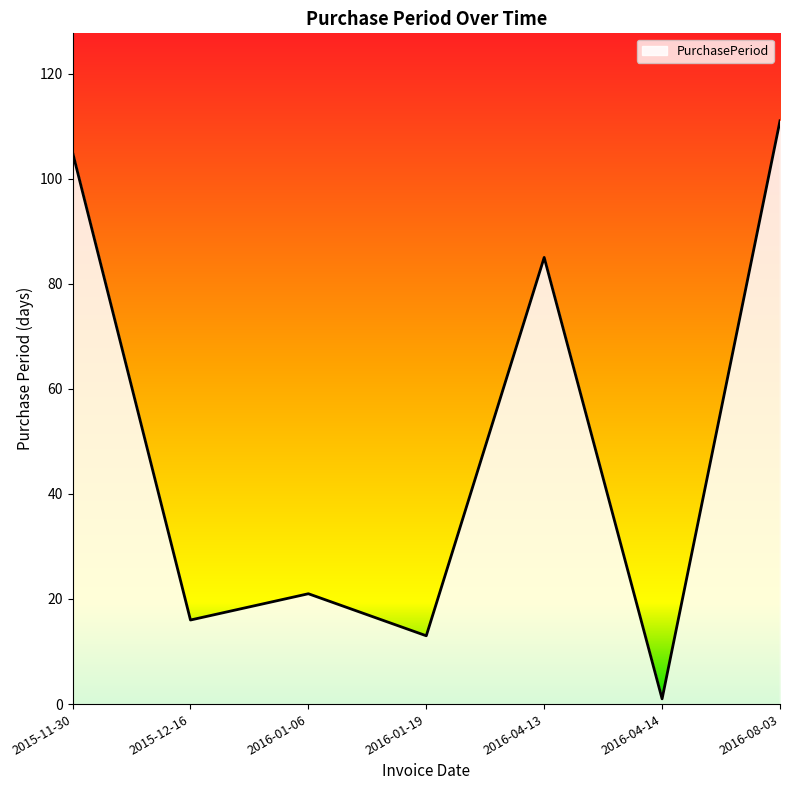

Between 2016-04-14 and 2016-01-06, which is larger?

2016-01-06